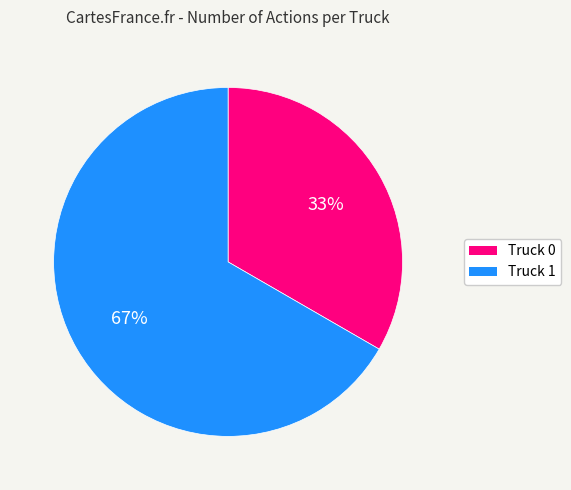

How many slices are in this pie chart?

2